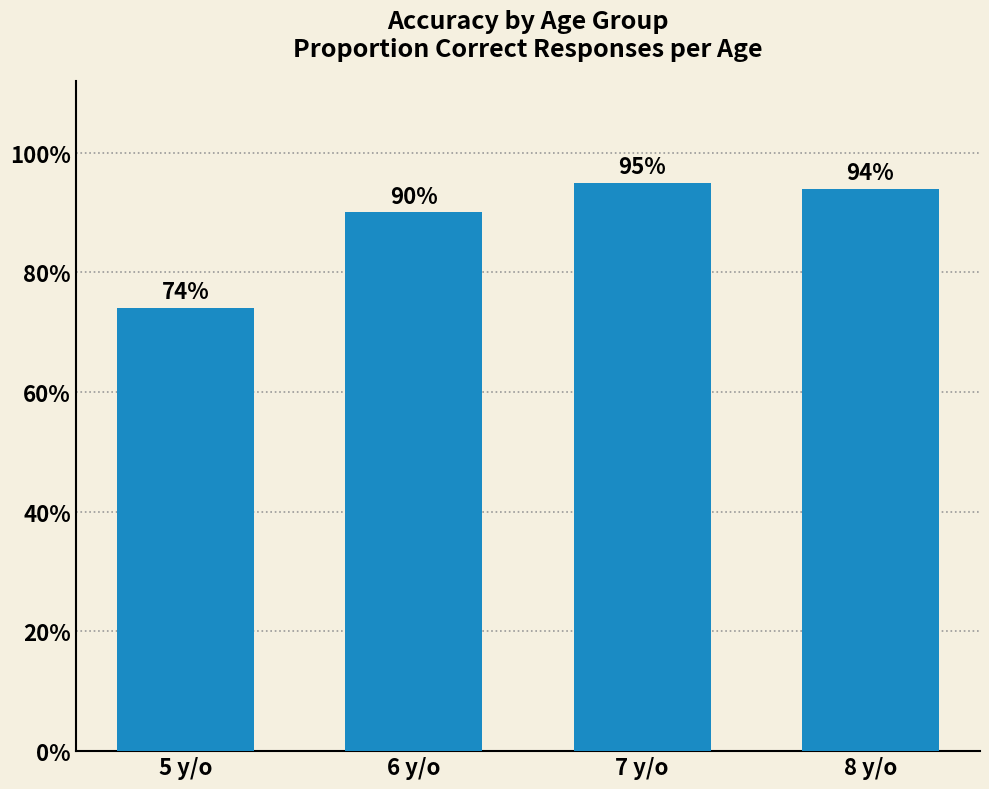

What is the label of the 1st bar from the right?

8 y/o